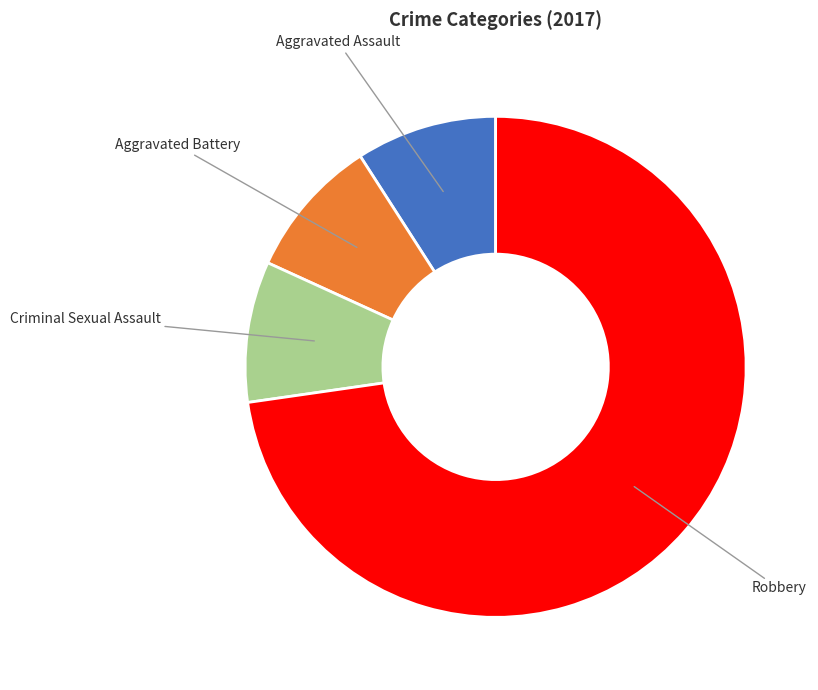

How many slices are in this pie chart?

4